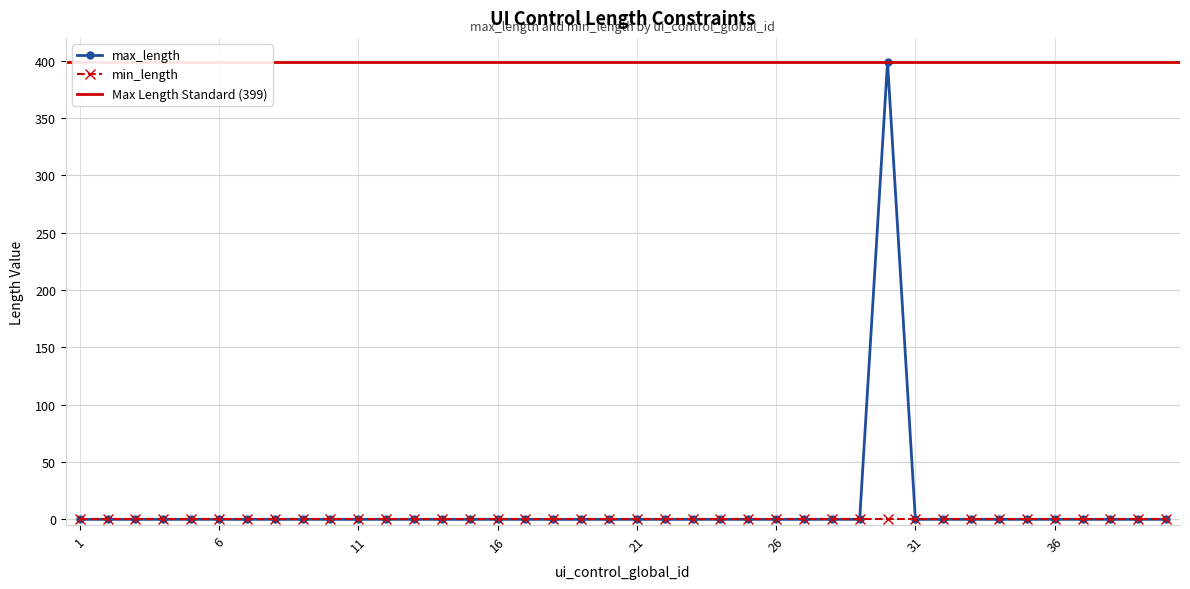

Count the number of values greater than 0.

1